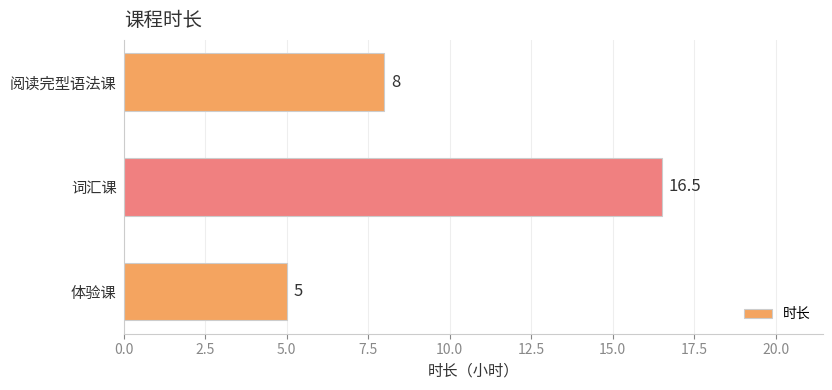

What is the difference between the maximum and minimum values?

11.5